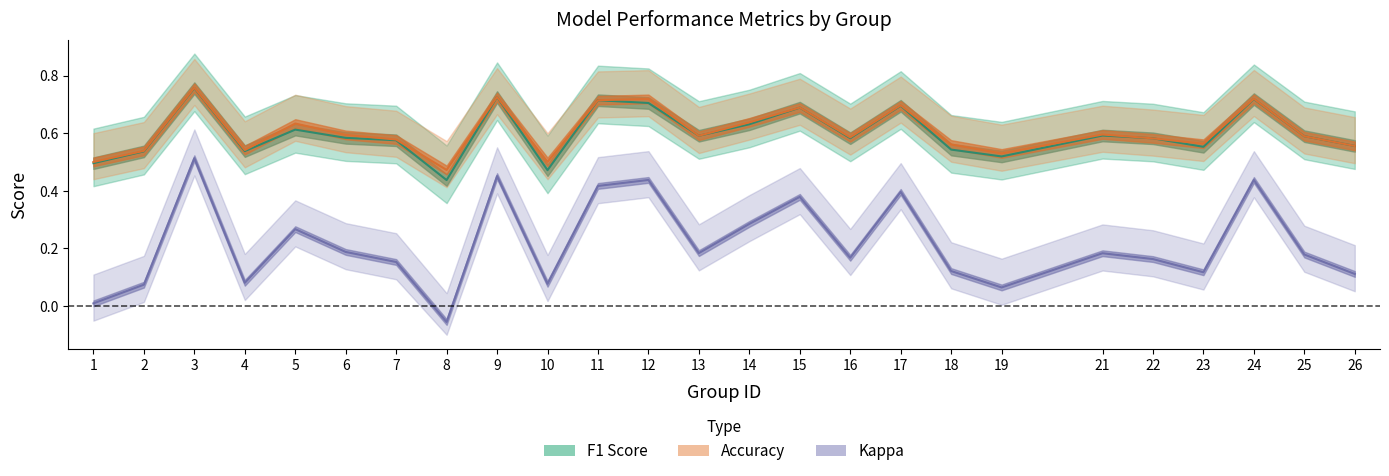

Which has a higher value, 16 or 26?

16